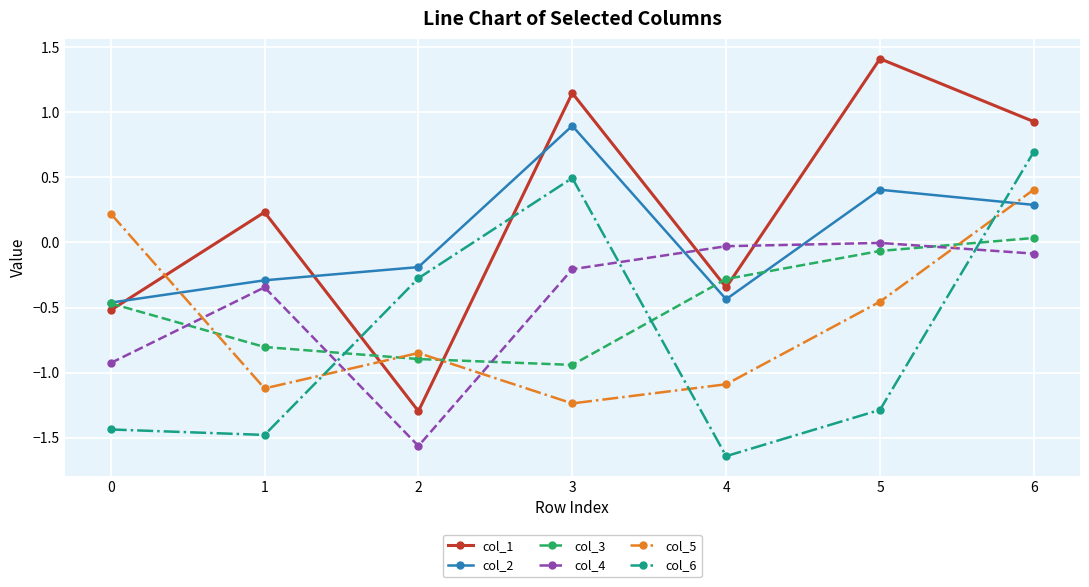

How many values in the col_2 series exceed 0?

3